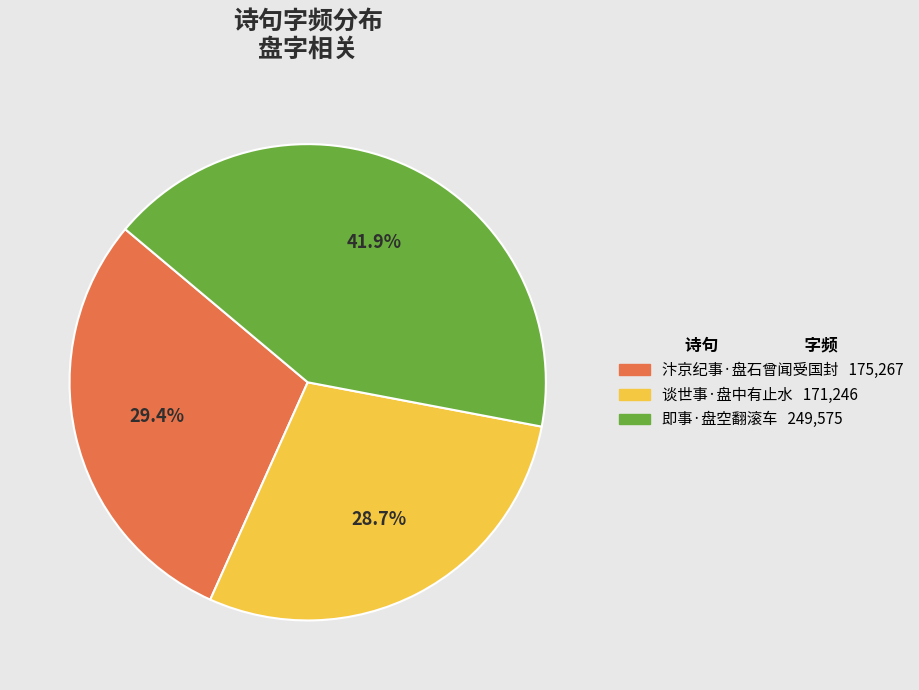

Is there a majority slice in this chart?

No